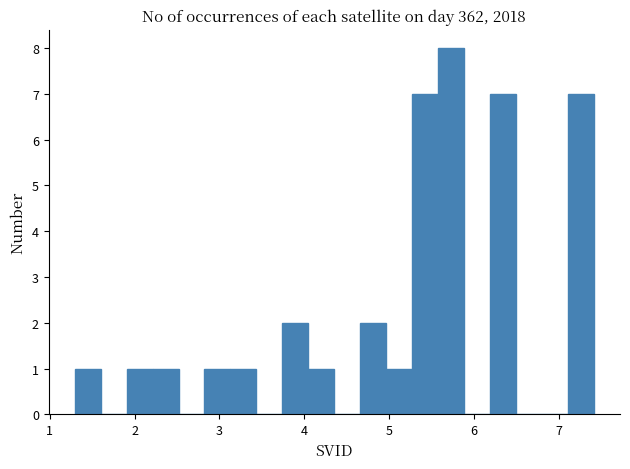

Read against the x-axis, roughly where is the centre of the tallest bar?

5.7